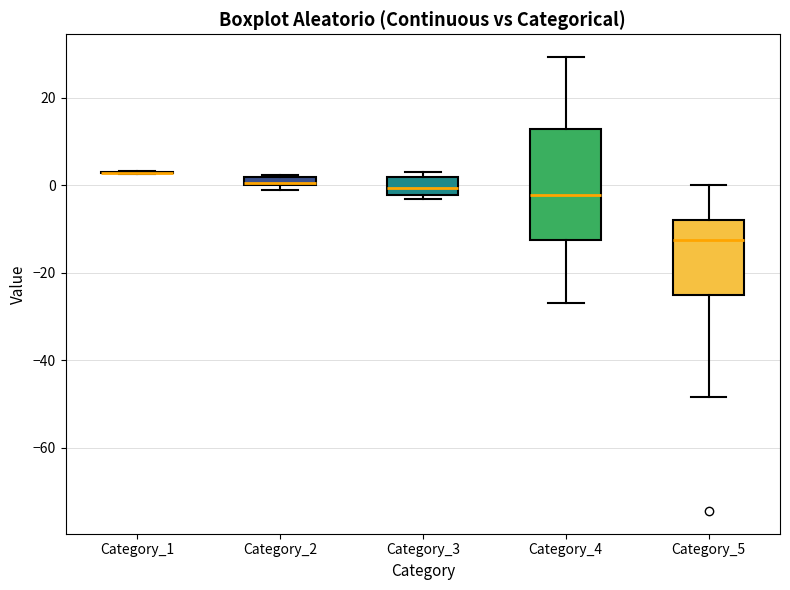

Where is the upper edge of the box for Category_2 on the y-axis? The values are not printed on the chart, so give them approximately, as read against the axis.

2